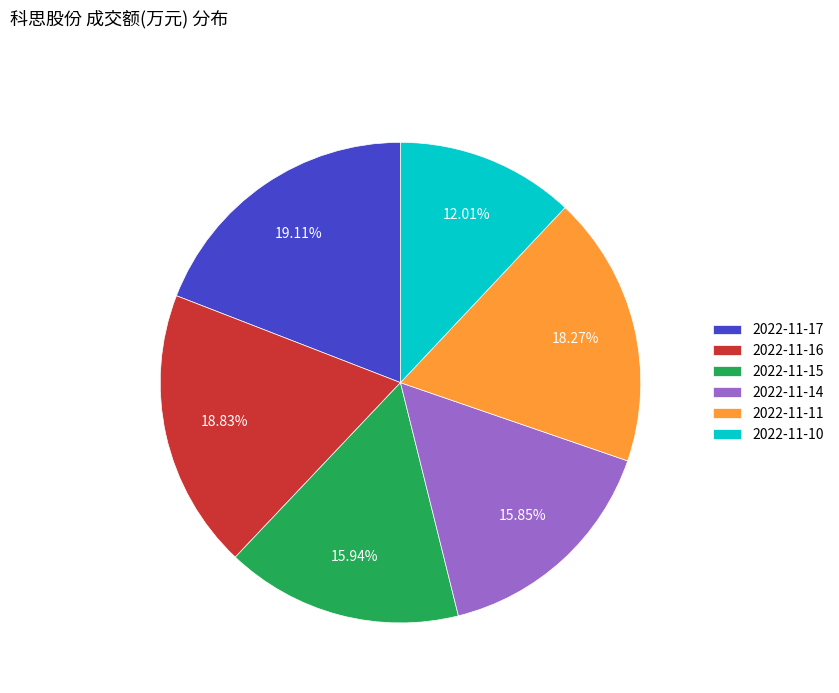

To the nearest percent, what is the average slice percentage?

17%